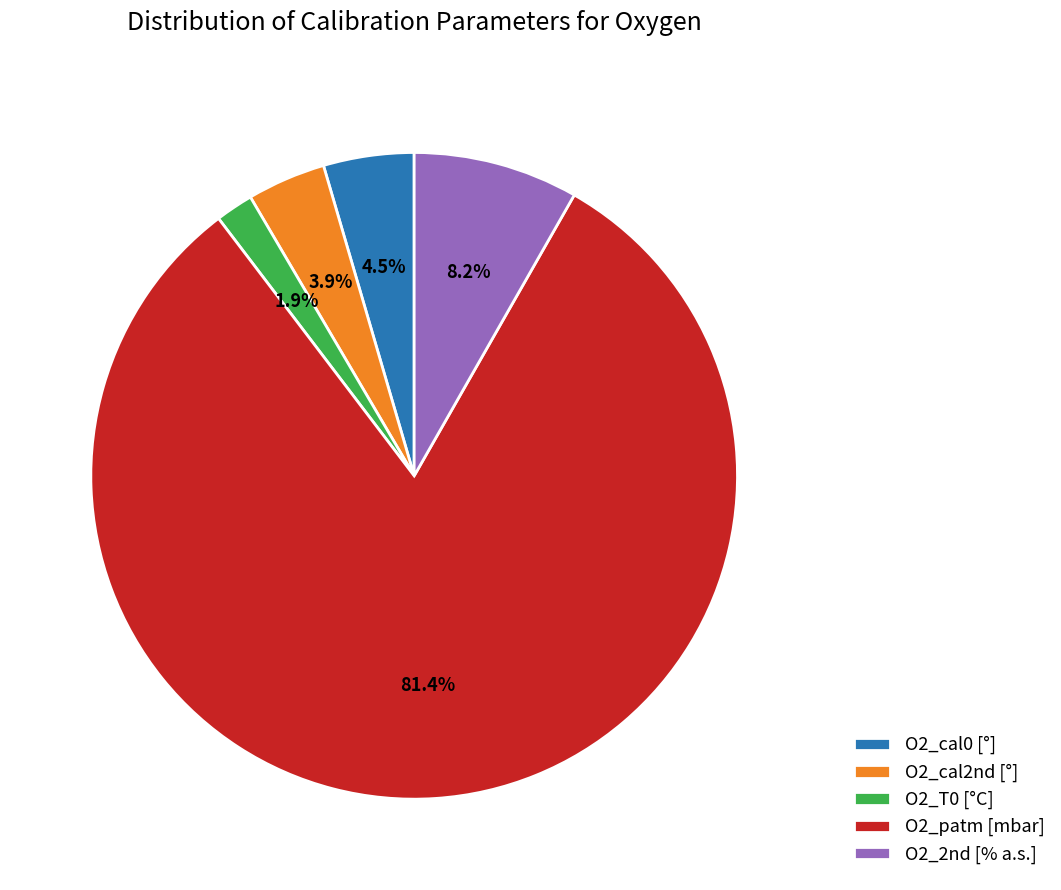

Which category has the smallest portion of the pie?

O2_T0 [°C]